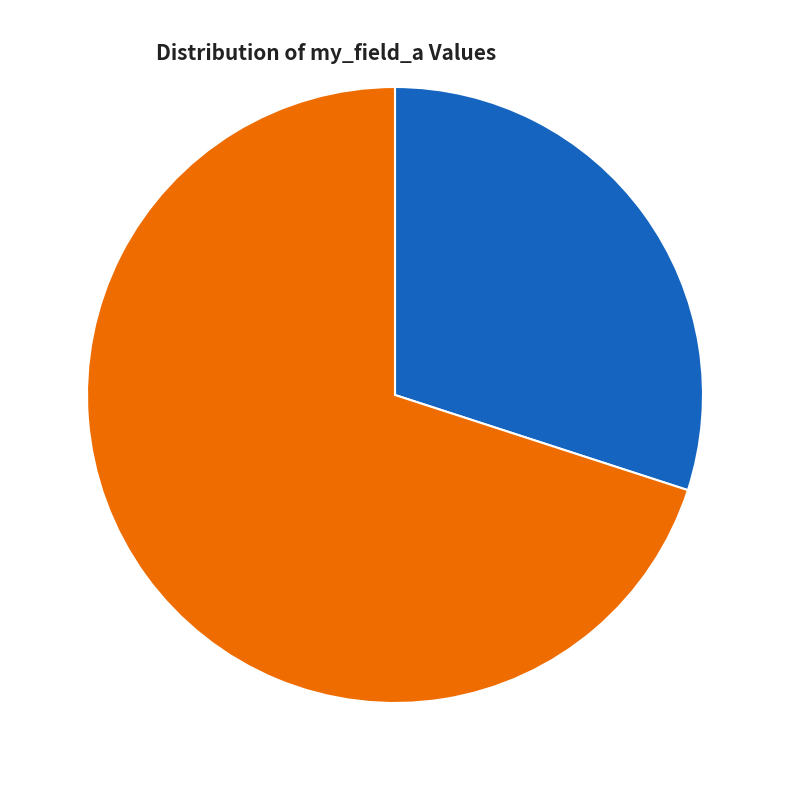

Is there any slice that represents more than half of the pie?

Yes